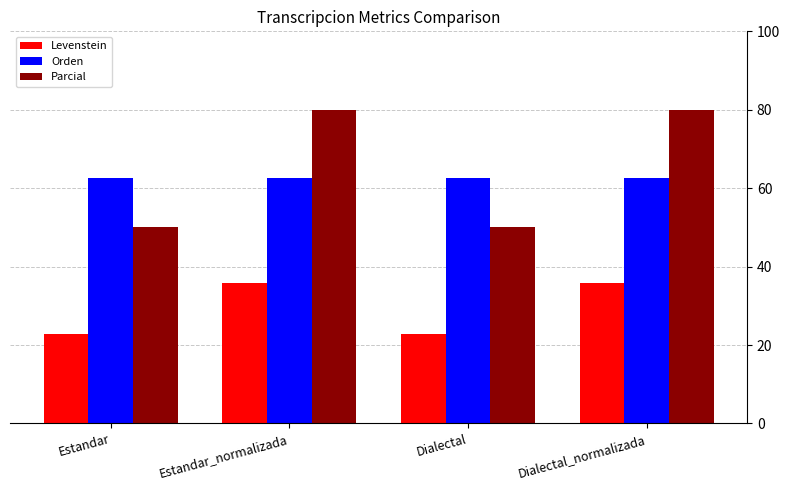

The value of Parcial at Estandar is 12.8. True or false?

False